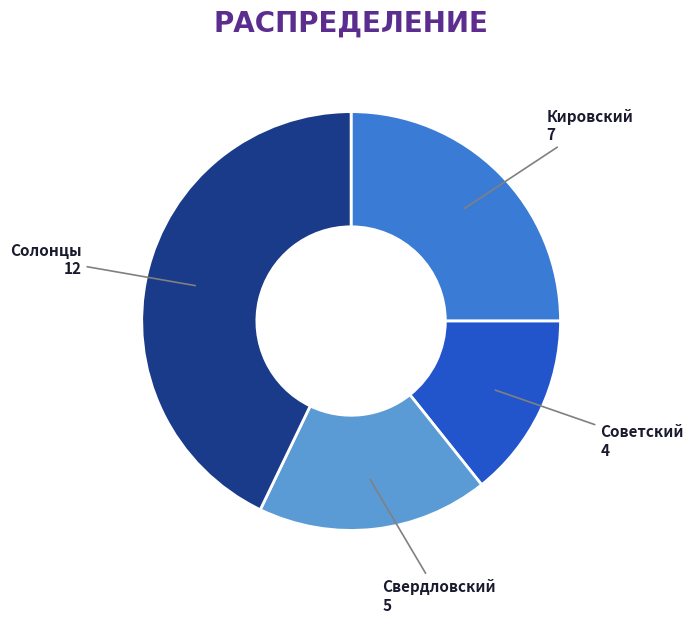

Combined, do Солонцы and Кировский account for over 50%?

Yes